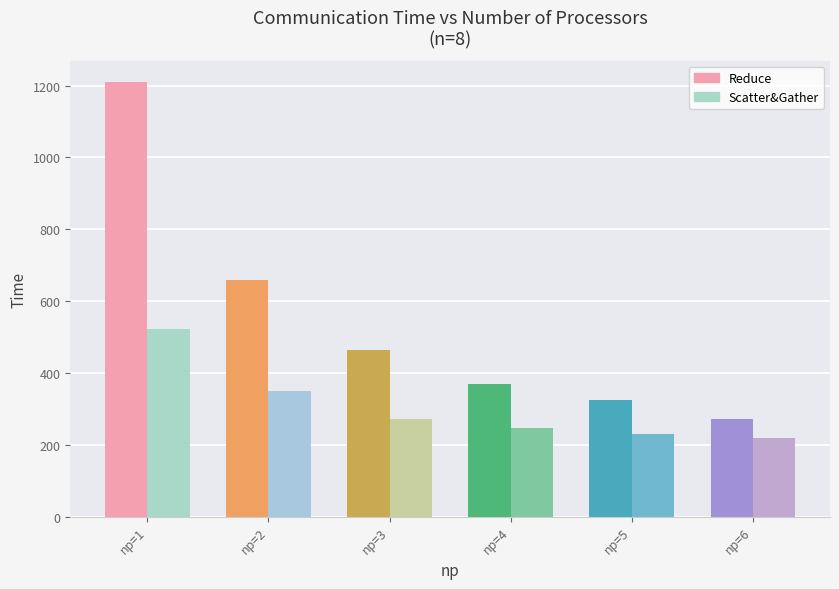

Which series changed the most between np=2 and np=3?

Reduce